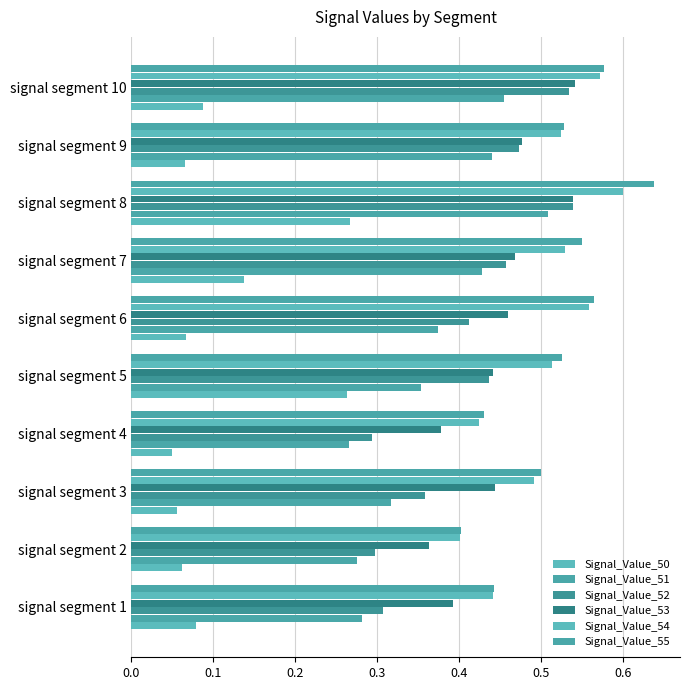

What is the value of the Signal_Value_54 bar at the 10th from the left?

0.6